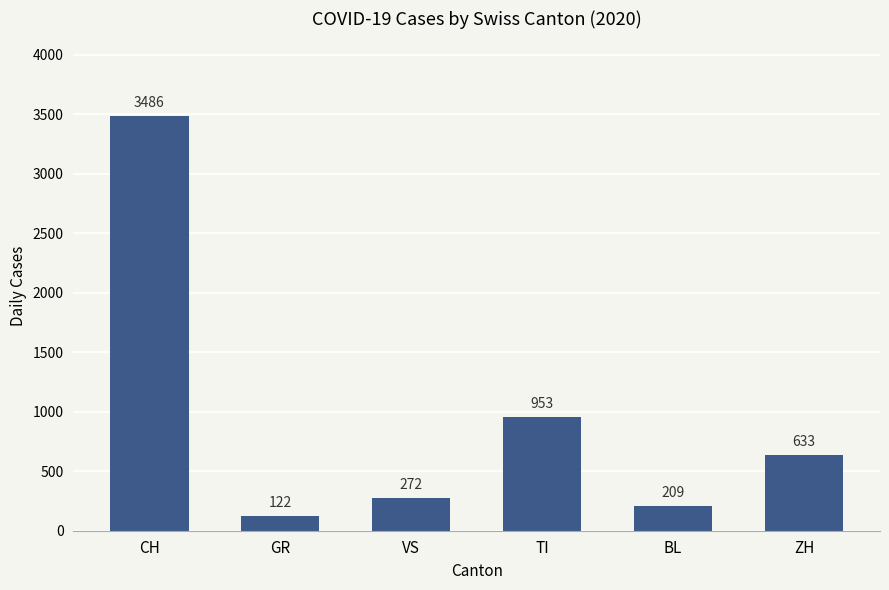

Reading left to right, transcribe all the data shown in this chart.

3486	122	272	953	209	633